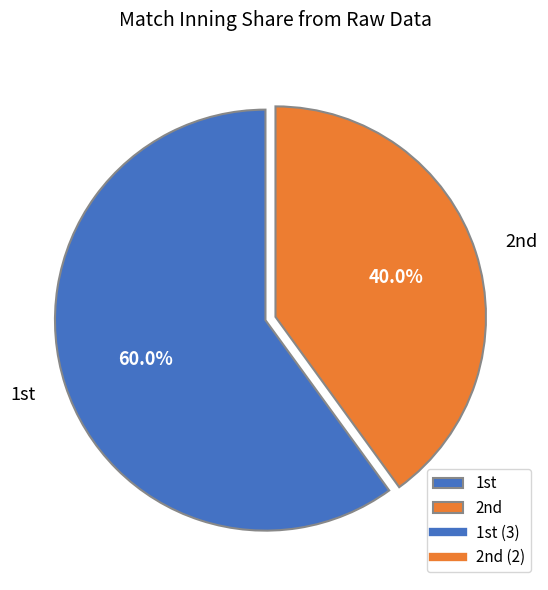

Which slice is the smallest?

2nd